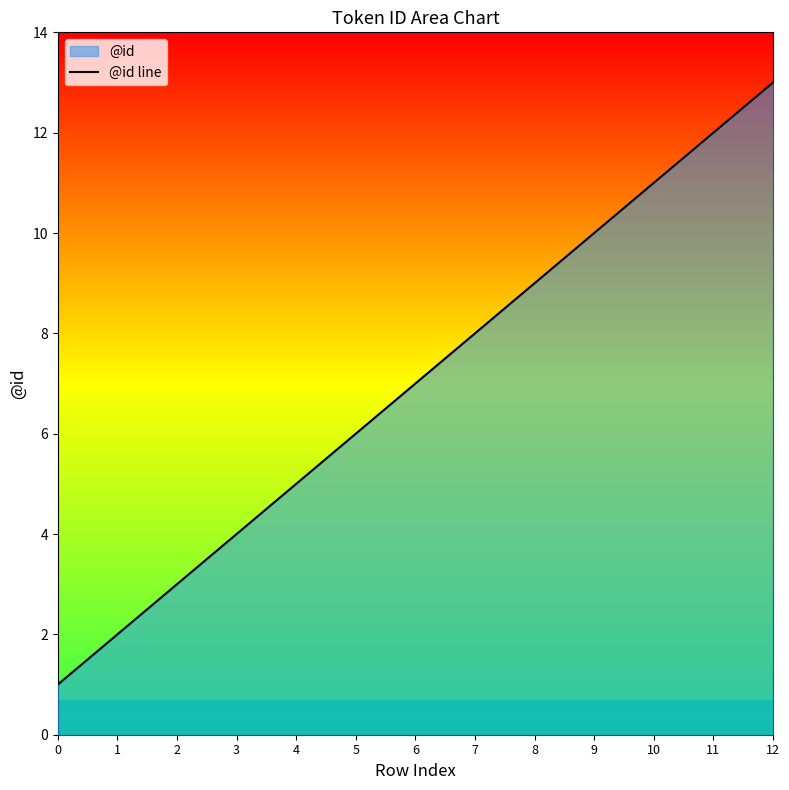

Reading left to right, extract all data points from this chart.

0=1	1=2	2=3	3=4	4=5	5=6	6=7	7=8	8=9	9=10	10=11	11=12	12=13